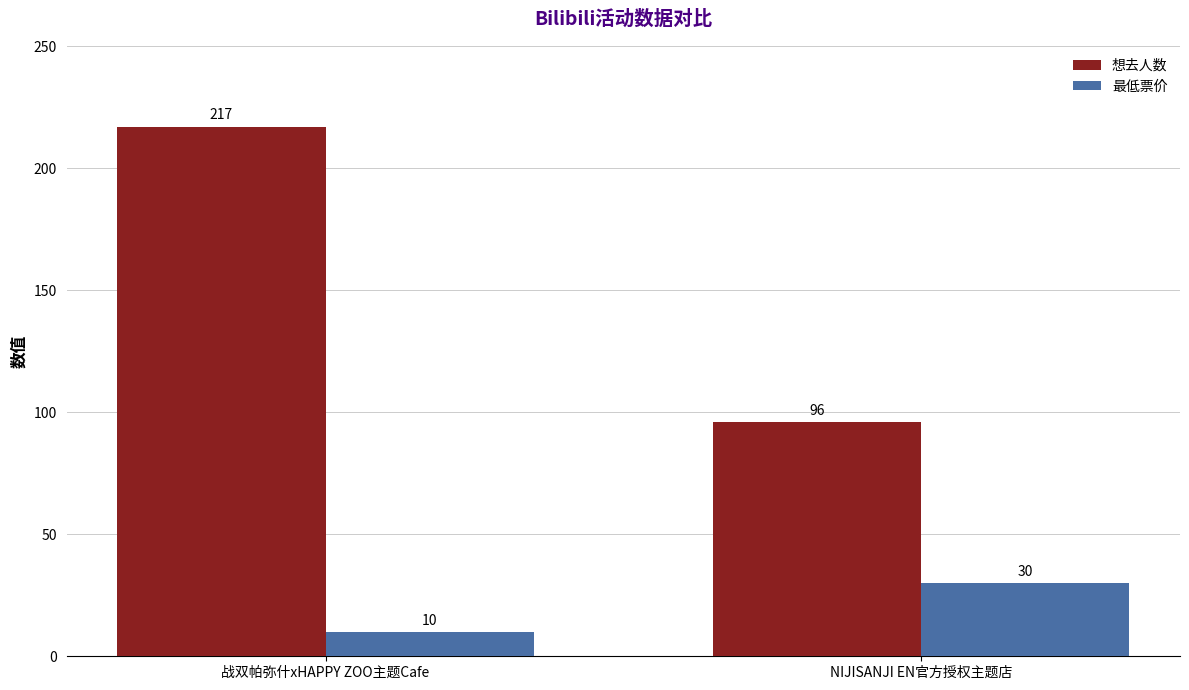

What is the minimum value shown in the chart?

10